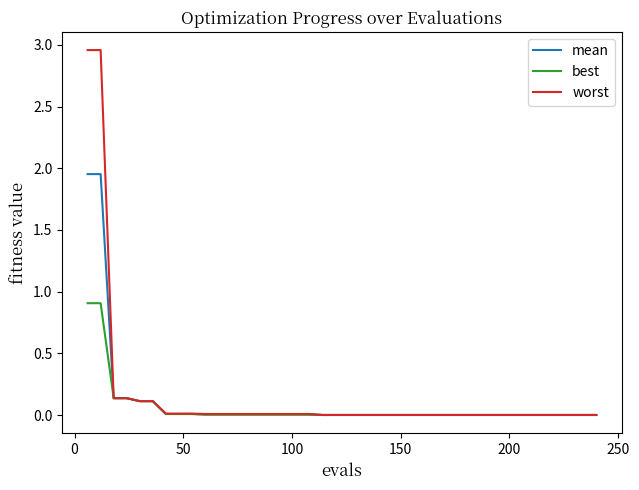

Which series has the widest spread of values?

worst